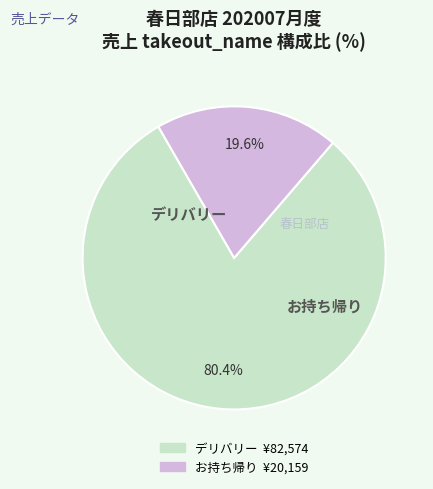

What is the largest slice in the pie chart?

デリバリー